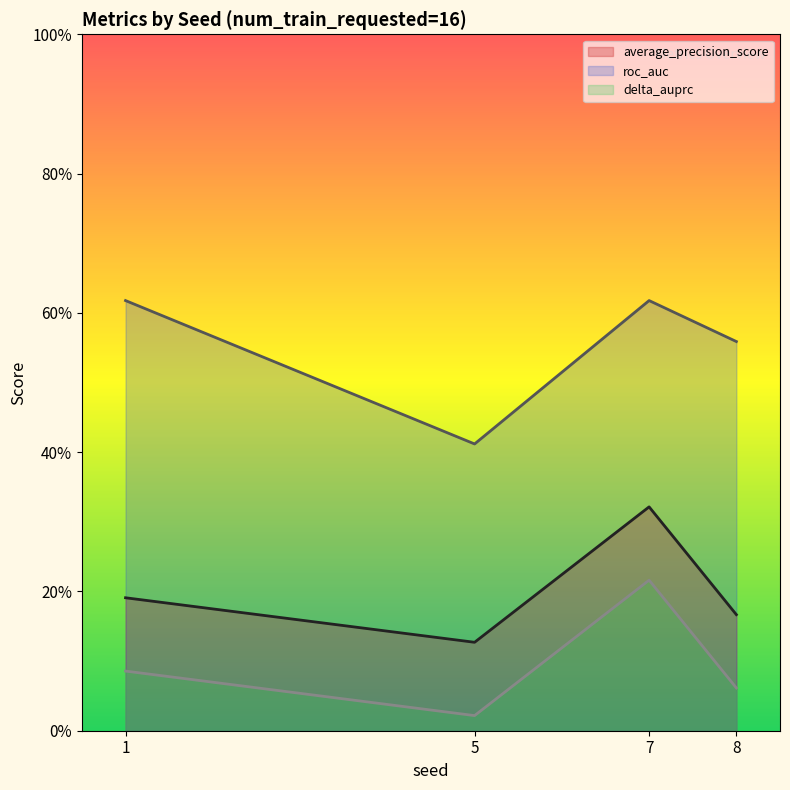

True or false: average_precision_score and delta_auprc cross at least once.

False